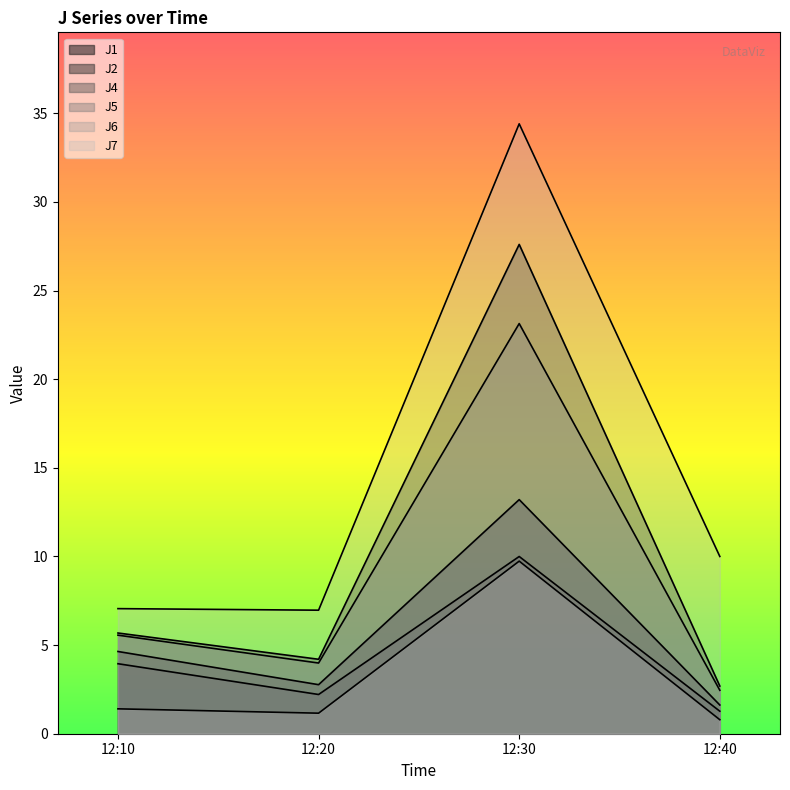

How many lines are shown in the chart?

6